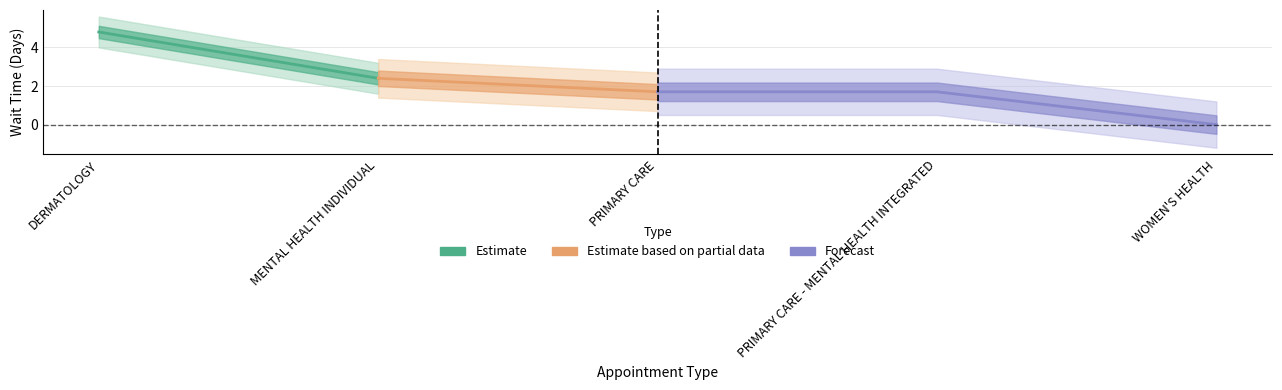

Which category has the lowest value across all series?

WOMEN'S HEALTH